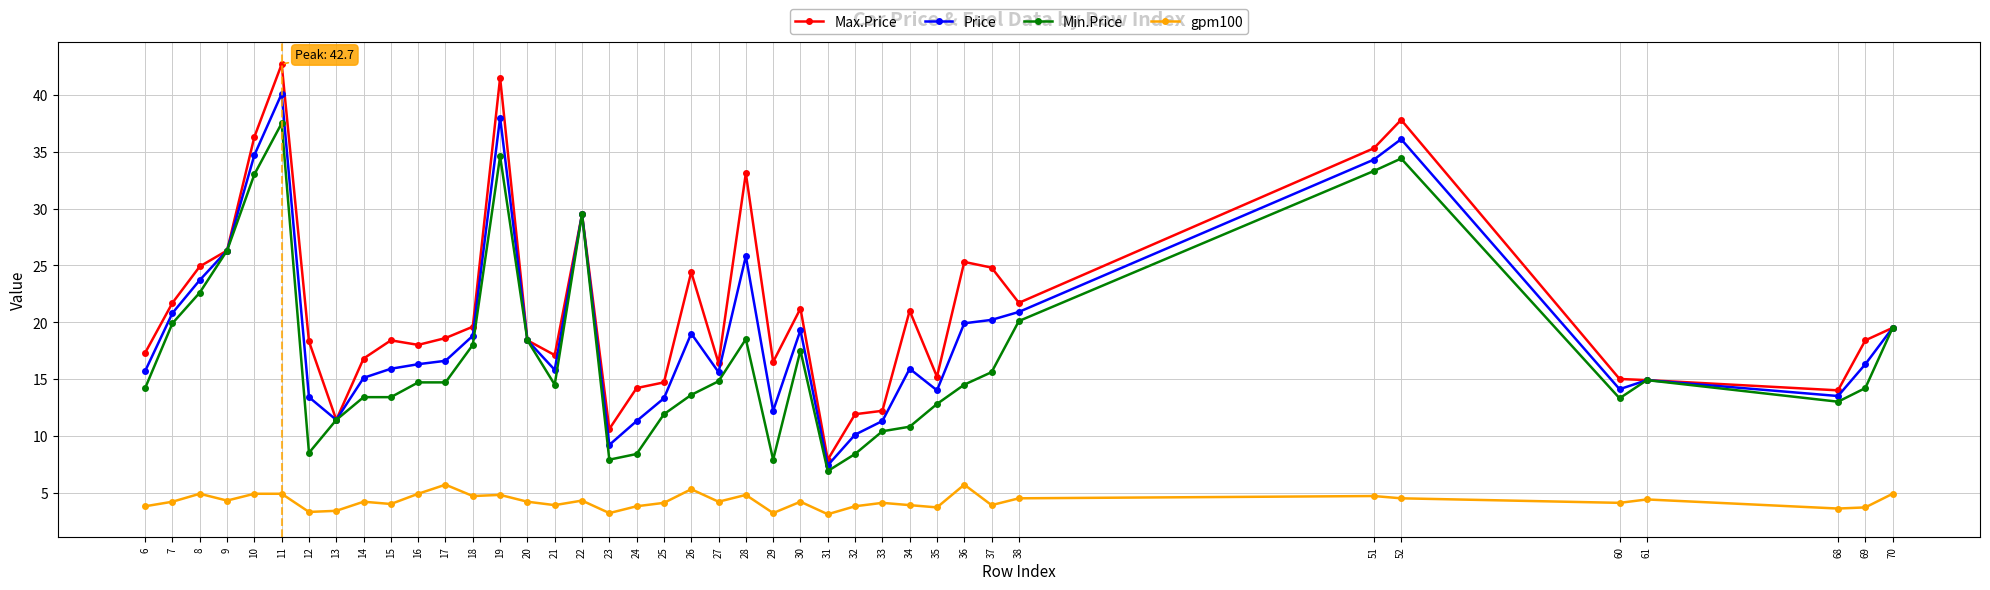

The Min.Price series shows 14.6 at 32. True or false?

False